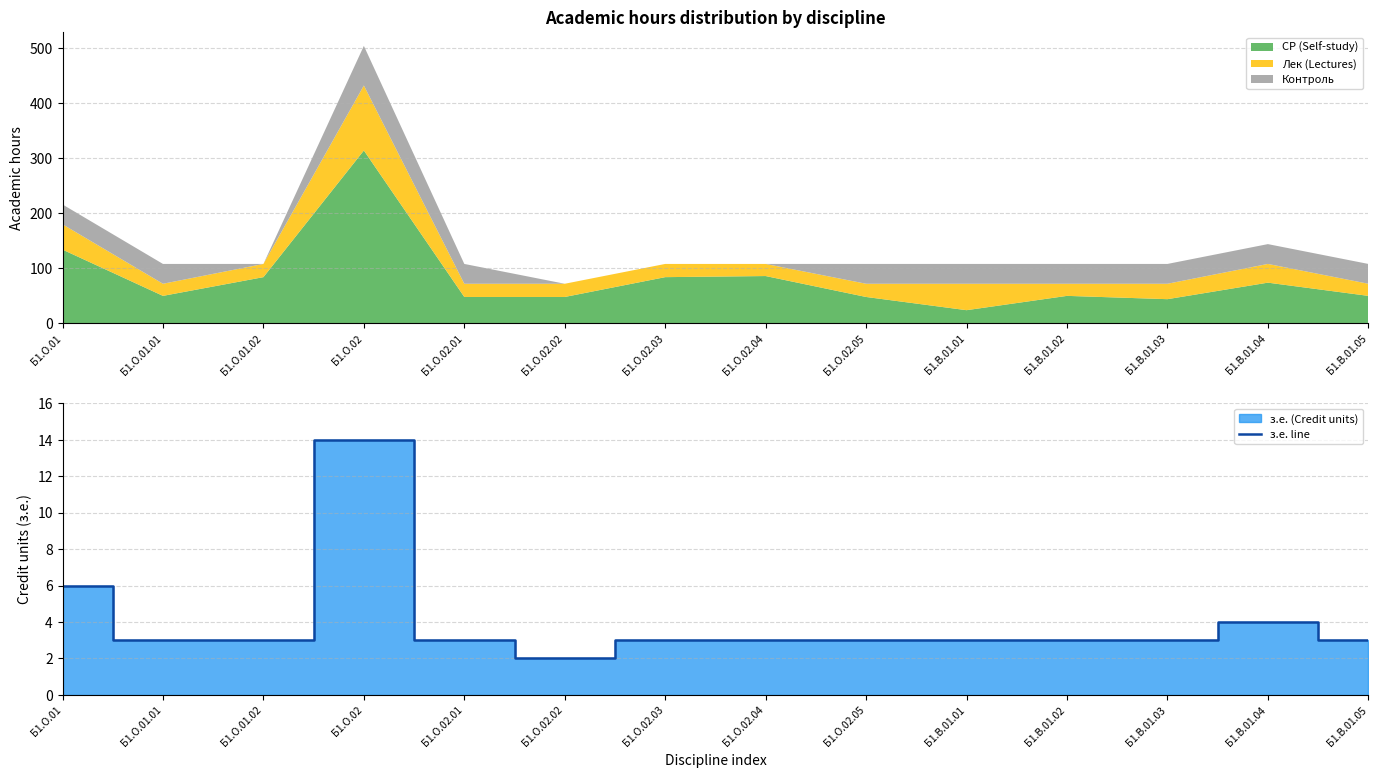

Rank the categories by value from highest to lowest.

Б1.О.02, Б1.О.01, Б1.В.01.04, Б1.О.01.01, Б1.О.01.02, Б1.О.02.01, Б1.О.02.03, Б1.О.02.04, Б1.О.02.05, Б1.В.01.01, Б1.В.01.02, Б1.В.01.03, Б1.В.01.05, Б1.О.02.02